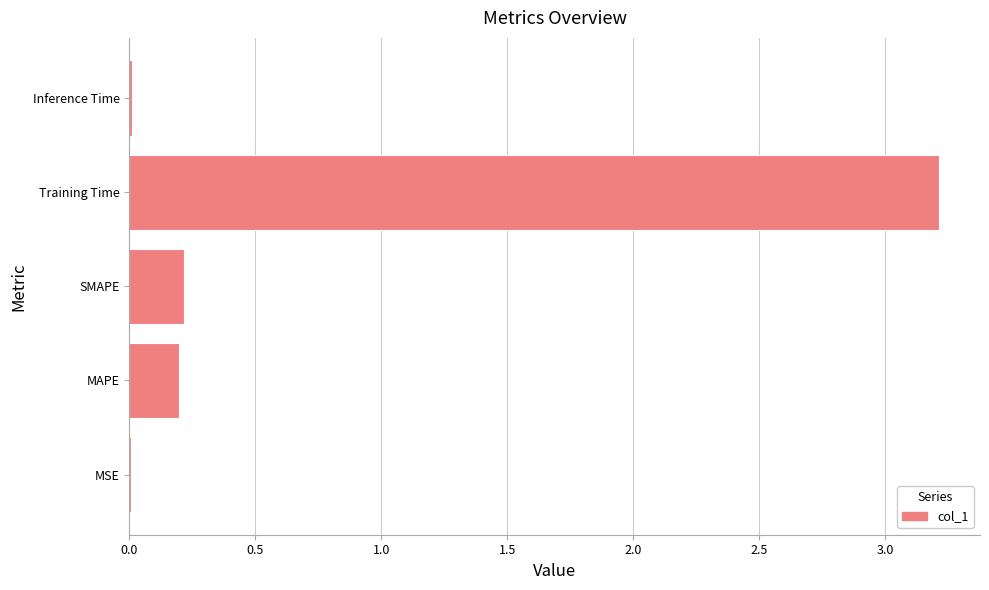

What is the average value?

0.7